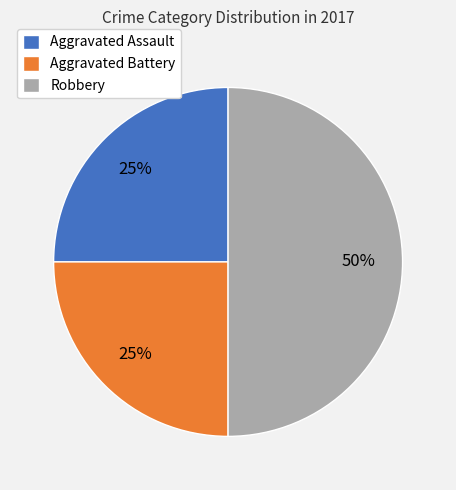

How many segments does this pie chart have?

3